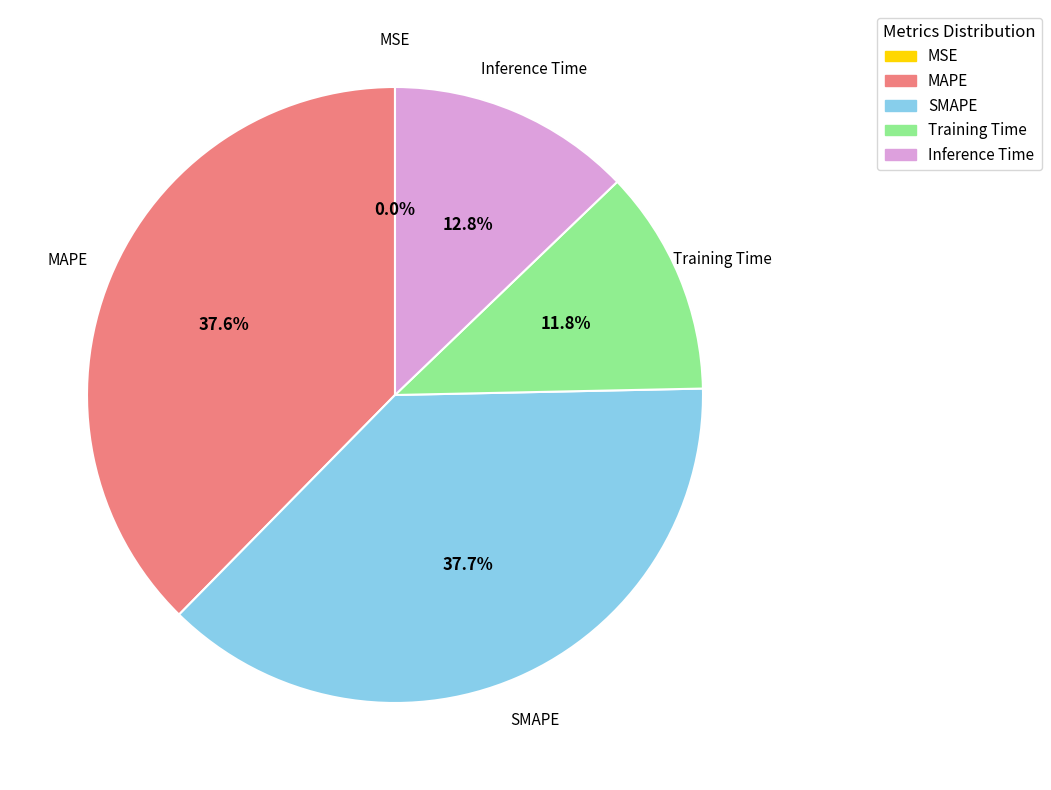

Does Training Time account for over 50% of the chart?

No